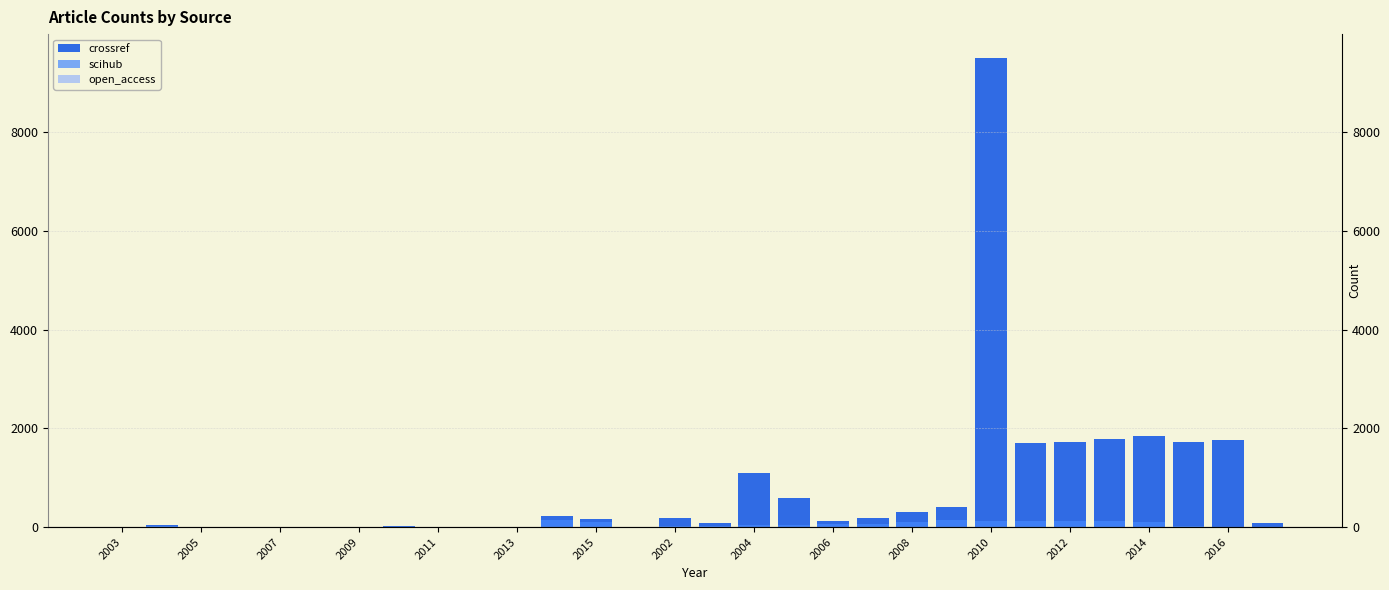

Where is scihub nearest to the value 76?

19